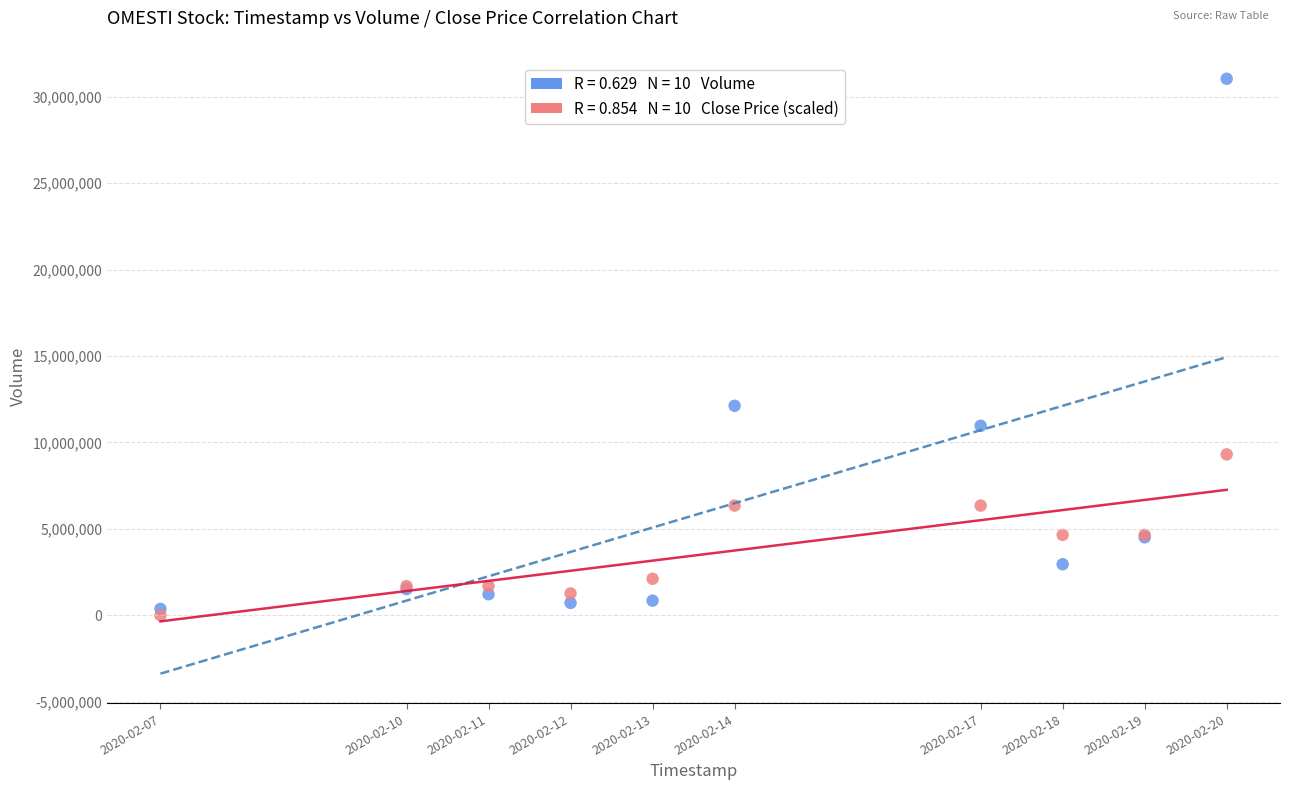

Across all series, what Y value is closest to 15518650?

12121800.0